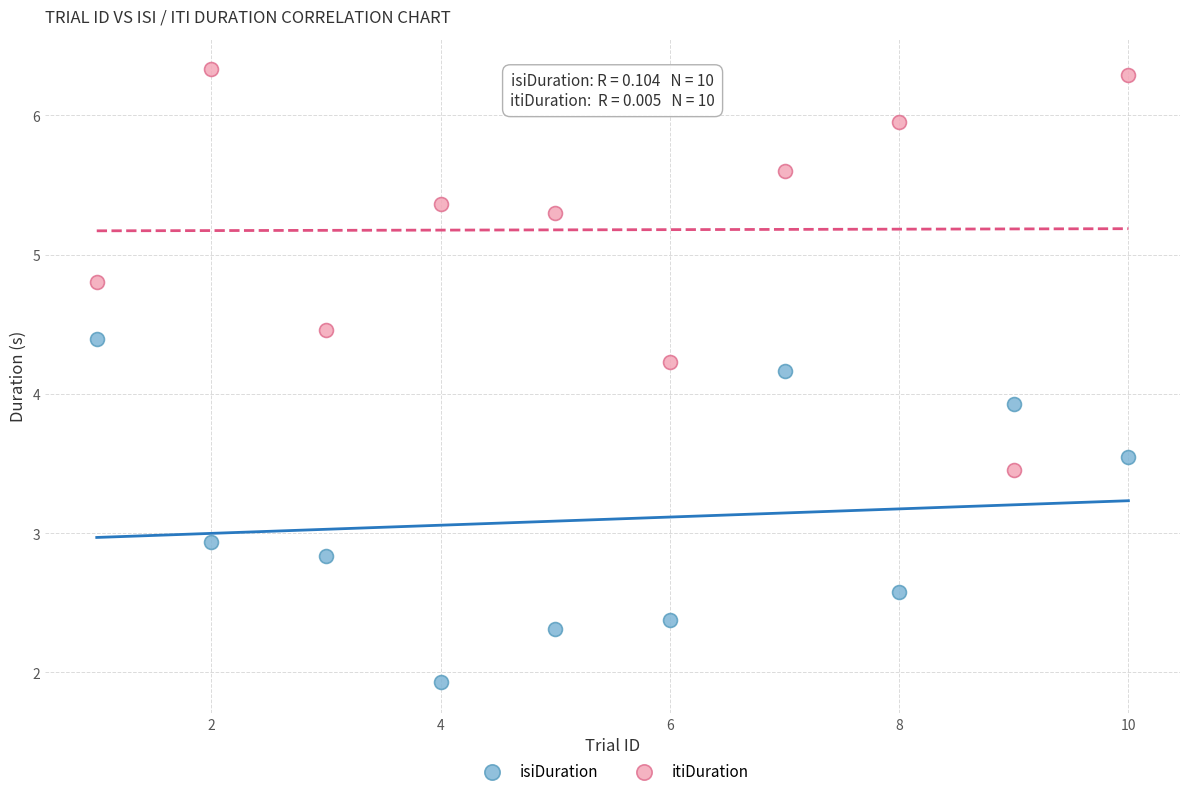

Across all data points, what is the range of Y values (max minus min)?

4.4